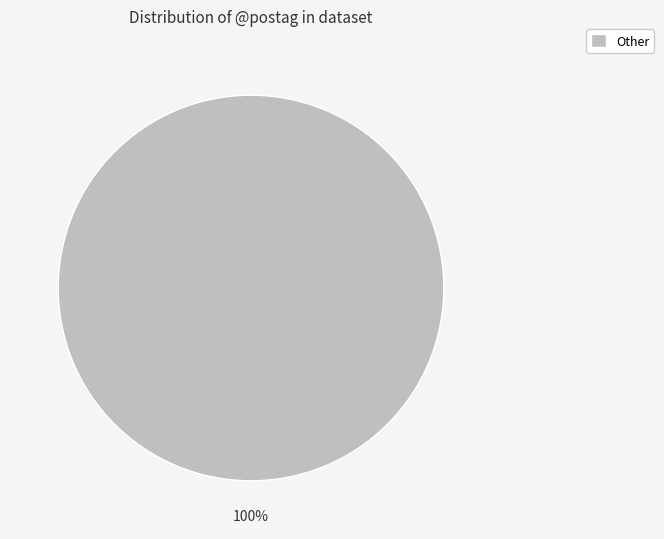

Rank the categories by value from lowest to highest.

Other